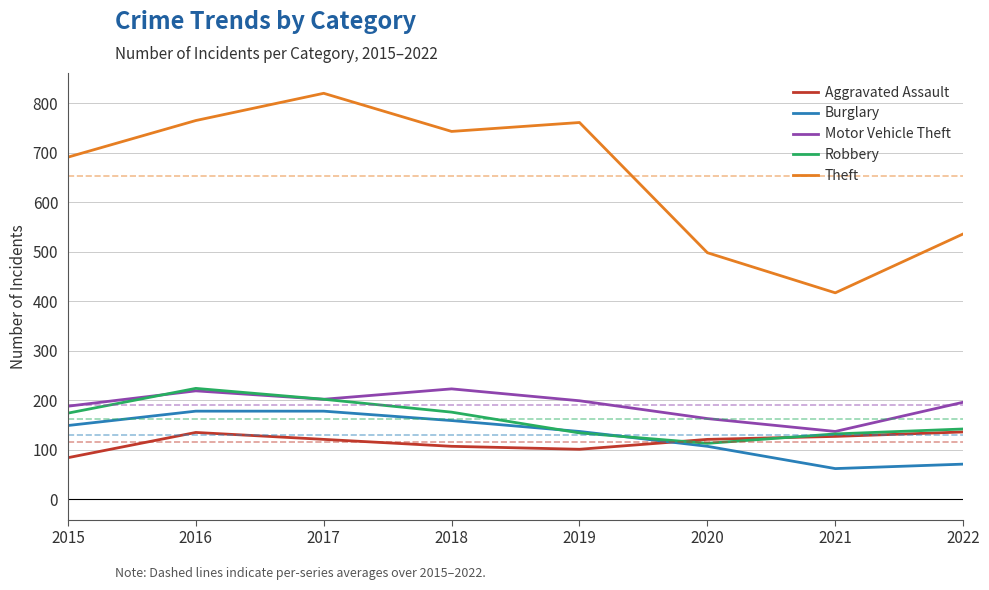

Is the value of Aggravated Assault at 2015 greater than the value of Robbery at 2017?

No